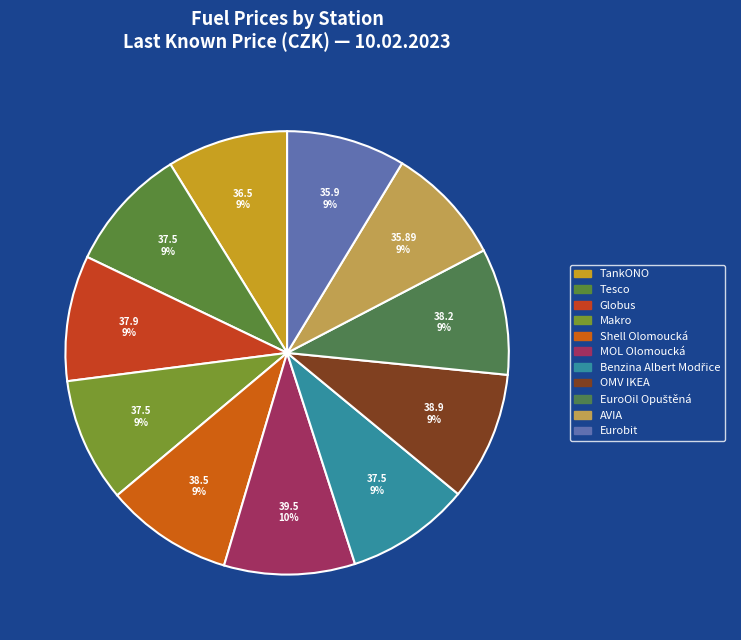

Is it true that Shell Olomoucká is 3% of the pie?

False